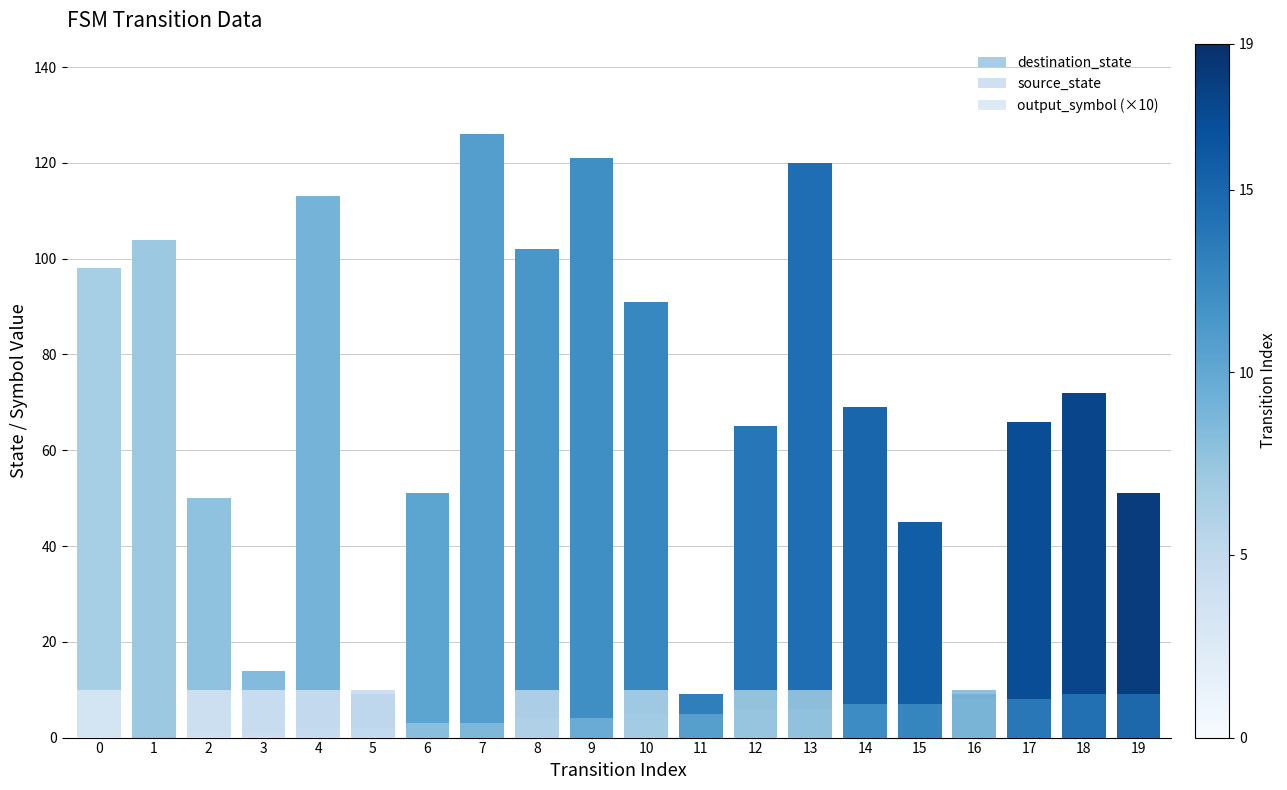

What is the value of the destination_state bar at the 19th from the left?

72